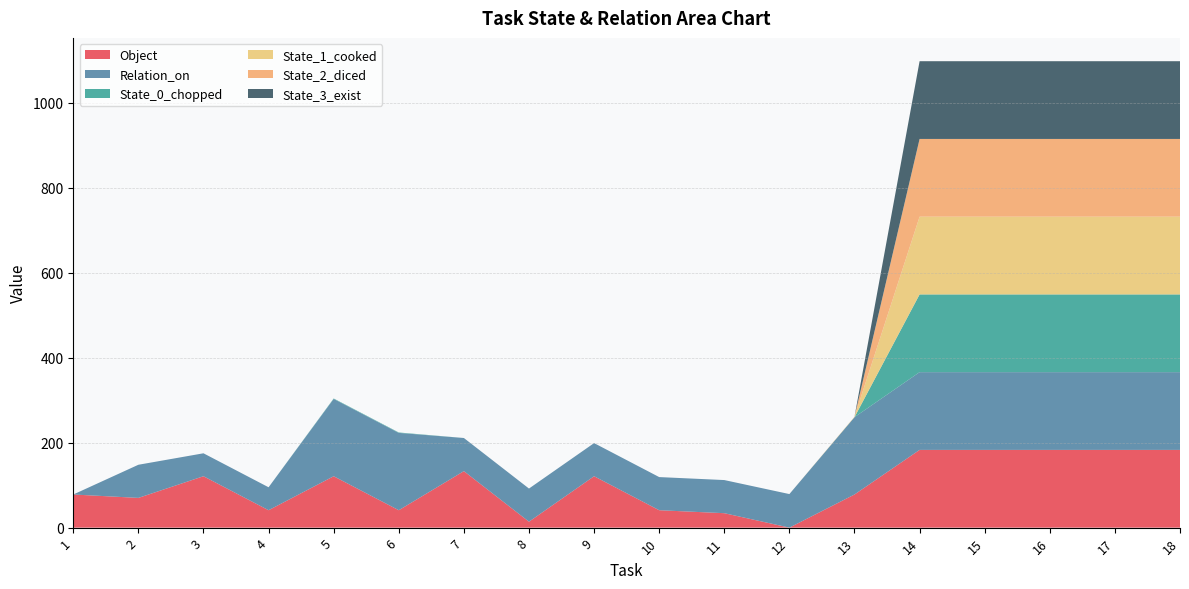

Reading right to left, extract all data points from this chart.

Object: 183	183	183	183	183	78	0	34	41	121	14	133	41	121	41	121	70	78
Relation_on: 183	183	183	183	183	182	79	78	78	78	78	78	182	182	54	54	78	0
State_0_chopped: 183	183	183	183	183	0	0	0	0	0	0	0	1	1	0	0	0	0
State_1_cooked: 183	183	183	183	183	1	0	0	0	0	0	0	0	0	0	0	0	0
State_2_diced: 183	183	183	183	183	0	0	0	0	0	0	0	0	0	0	0	0	0
State_3_exist: 183	183	183	183	183	0	0	0	0	0	0	0	0	0	0	0	0	0